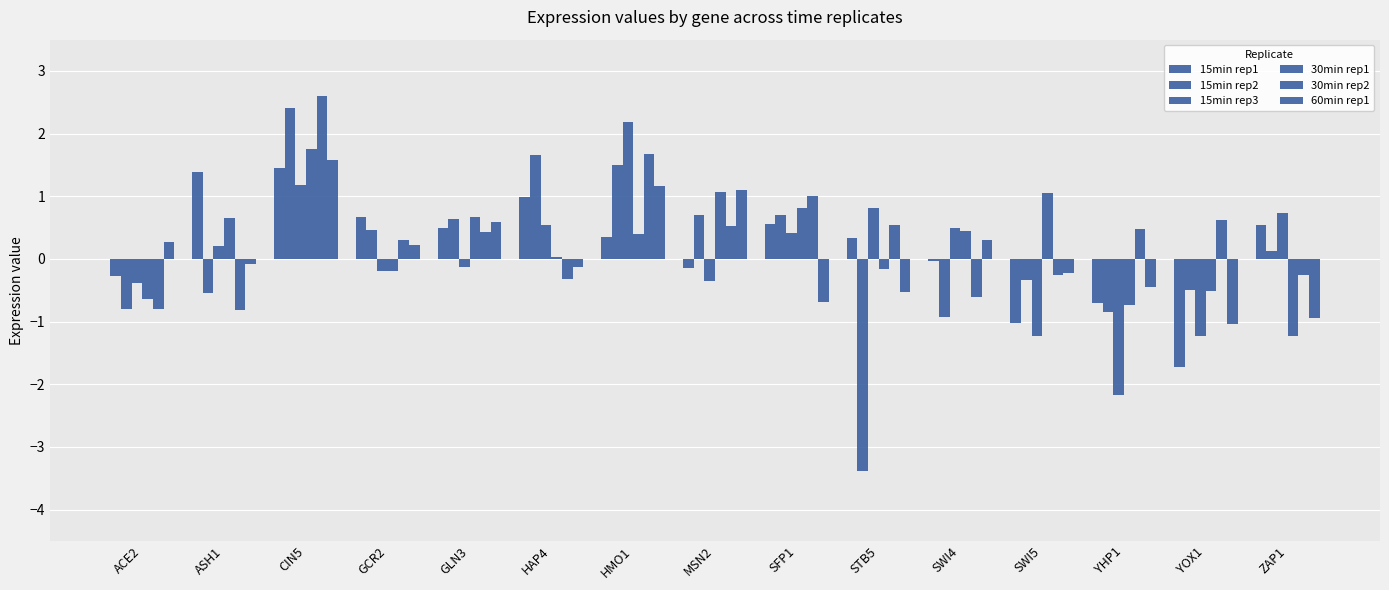

Which series has the widest spread of values?

15min rep2